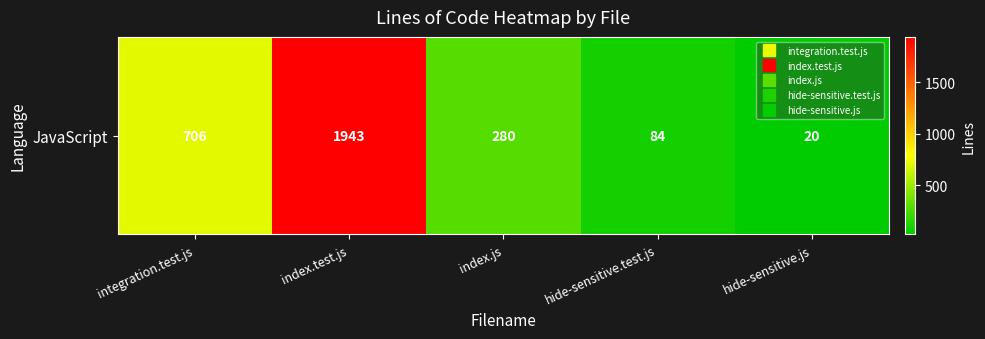

What is the difference between the maximum and minimum values?

1923